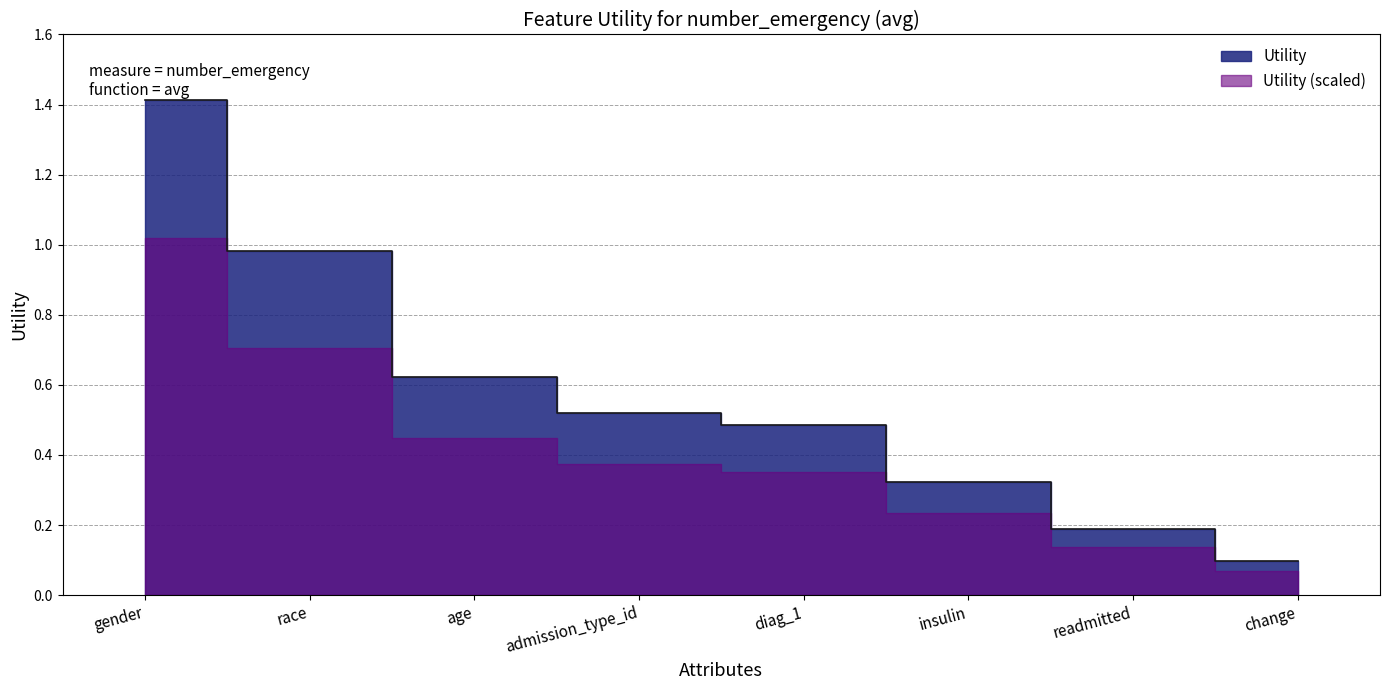

Rank the categories by value from lowest to highest.

change, readmitted, insulin, diag_1, admission_type_id, age, race, gender